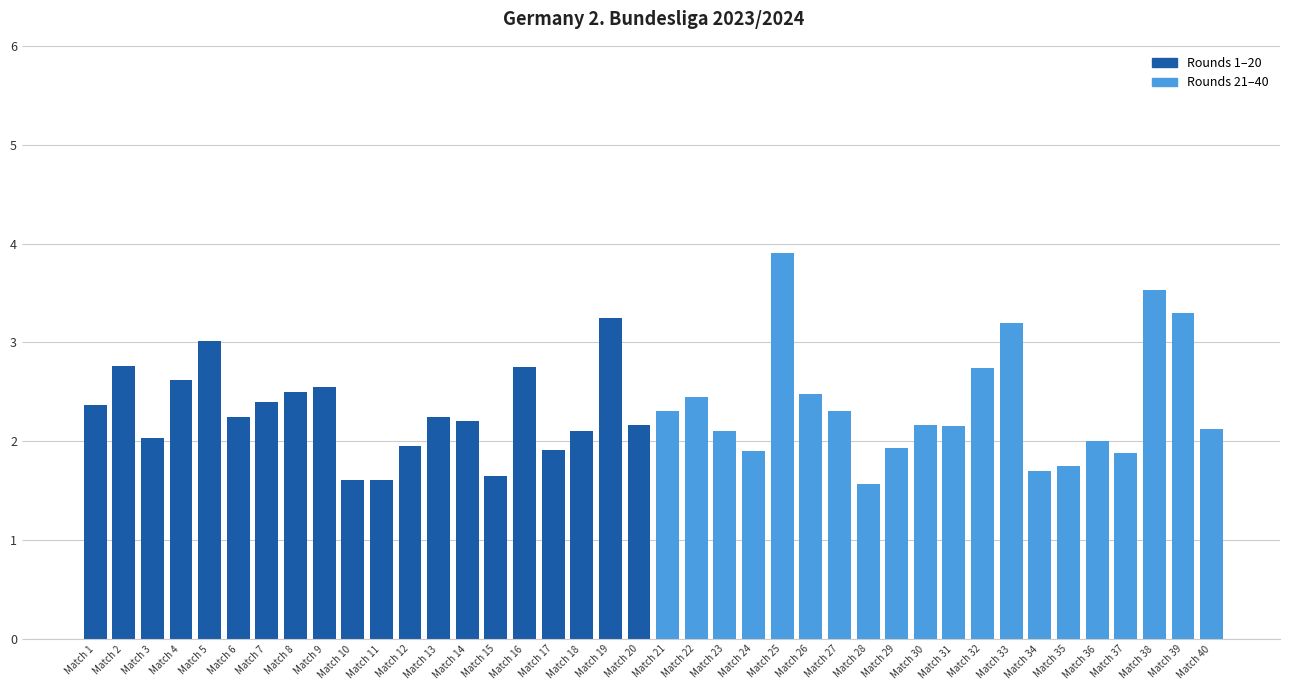

What is the minimum value shown in the chart?

1.6